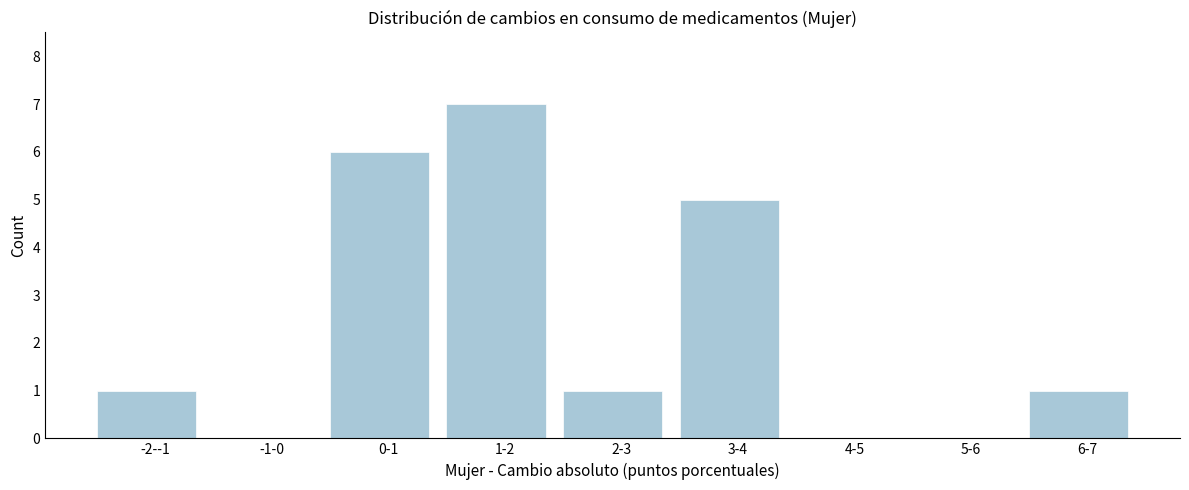

Reading left to right, extract all data points from this chart.

-2--1=1	-1-0=0	0-1=6	1-2=7	2-3=1	3-4=5	4-5=0	5-6=0	6-7=1